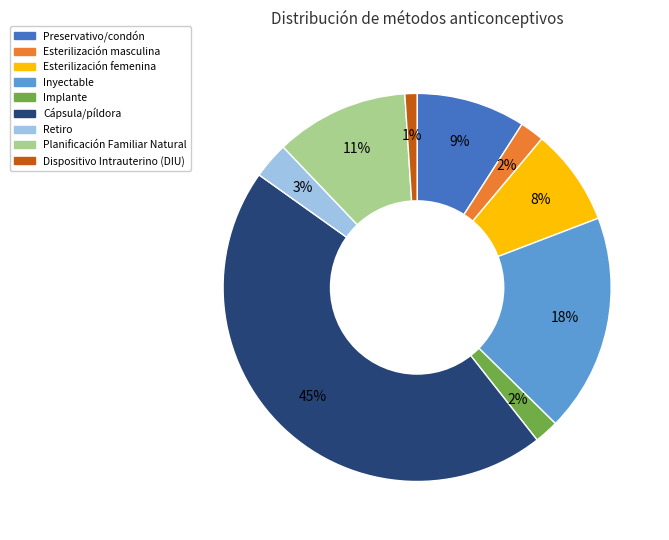

Is Planificación Familiar Natural the majority of the pie?

No